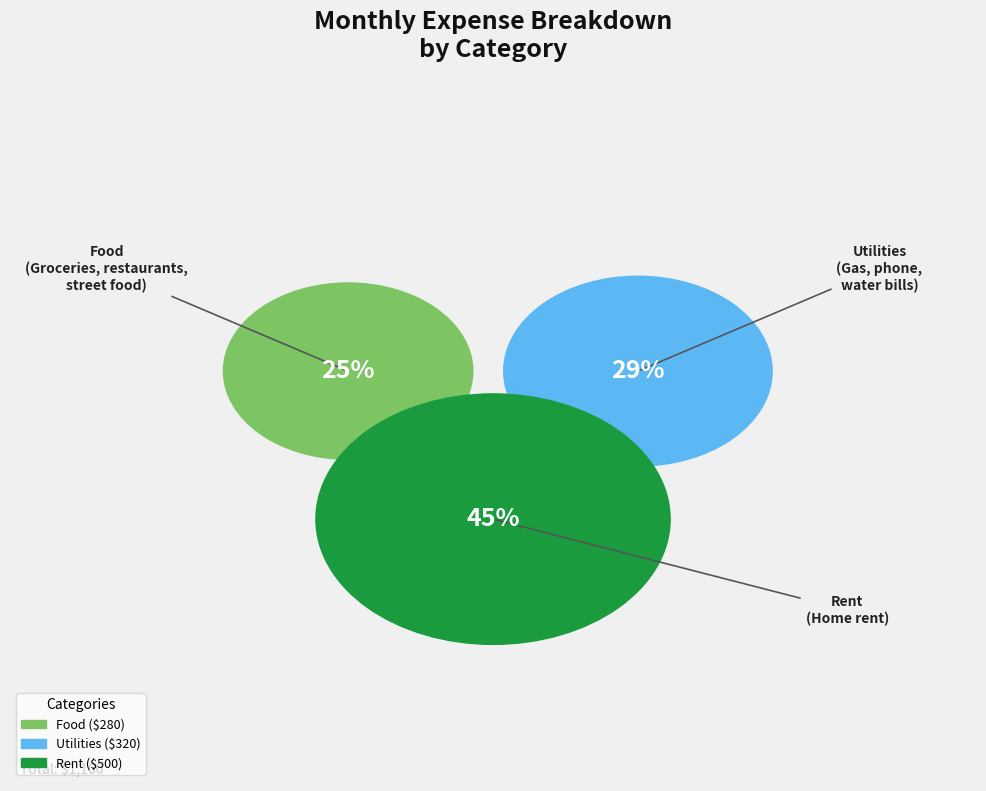

Which slice is the smallest?

Food